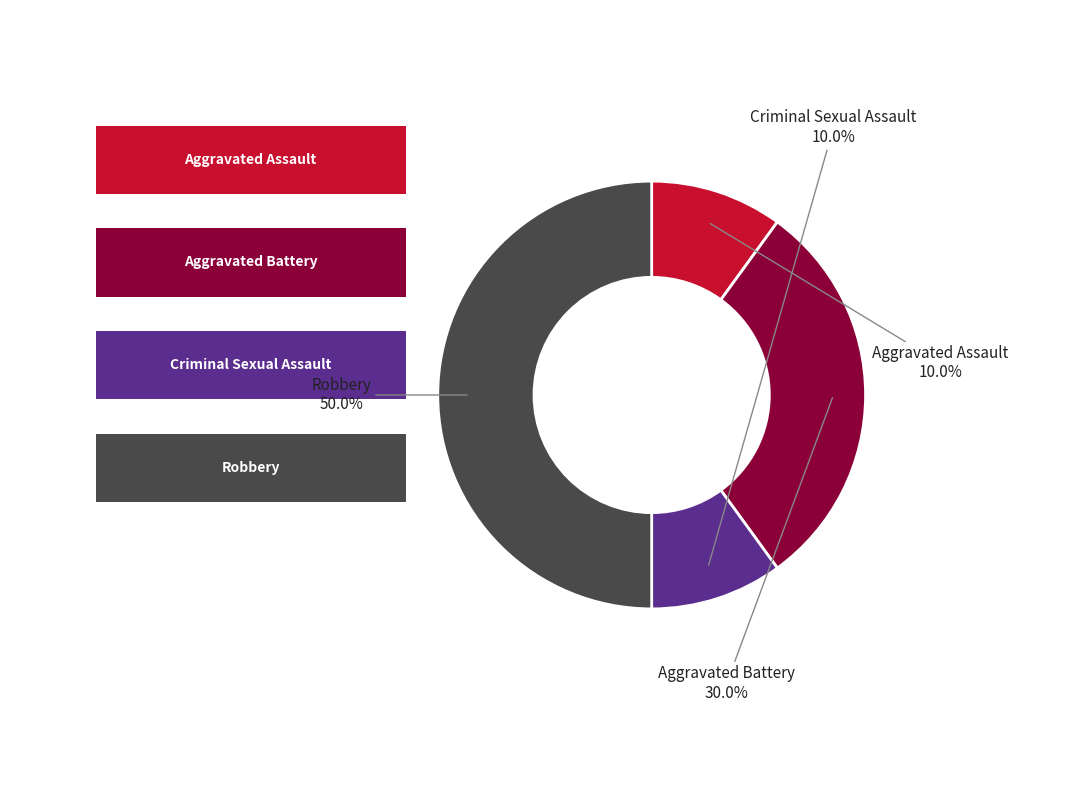

To the nearest percent, what is the combined percentage of Aggravated Assault and Robbery?

60%